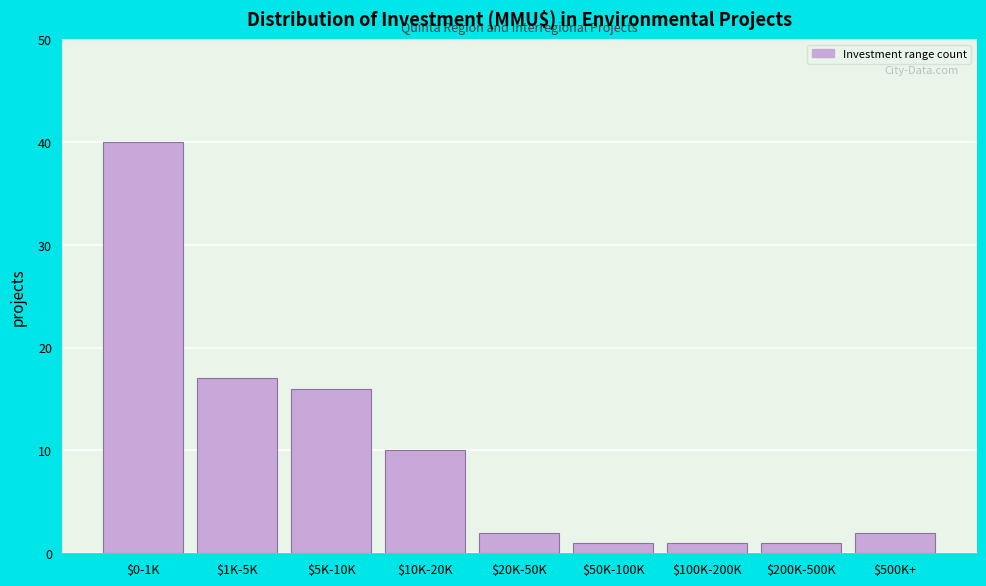

Reading left to right, extract all data points from this chart.

40	17	16	10	2	1	1	1	2